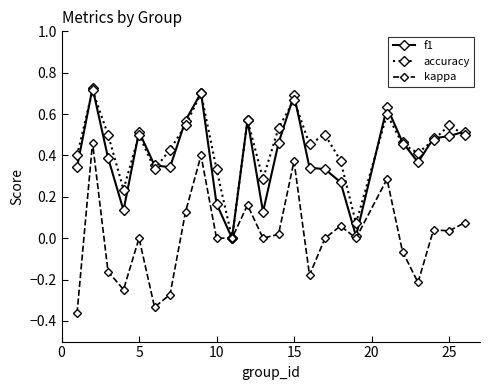

True or false: kappa has more than 1 interior local peaks.

True